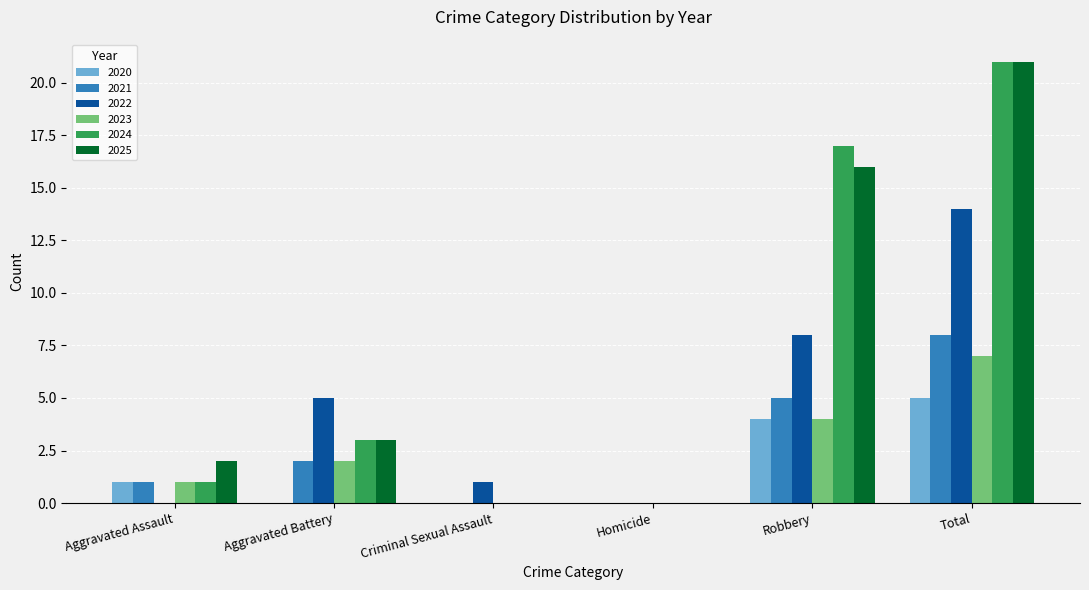

What is the sum of all 2025 values?

42